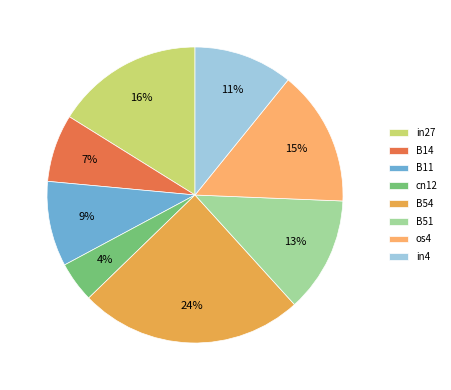

The B11 slice represents 3% of the pie. True or false?

False